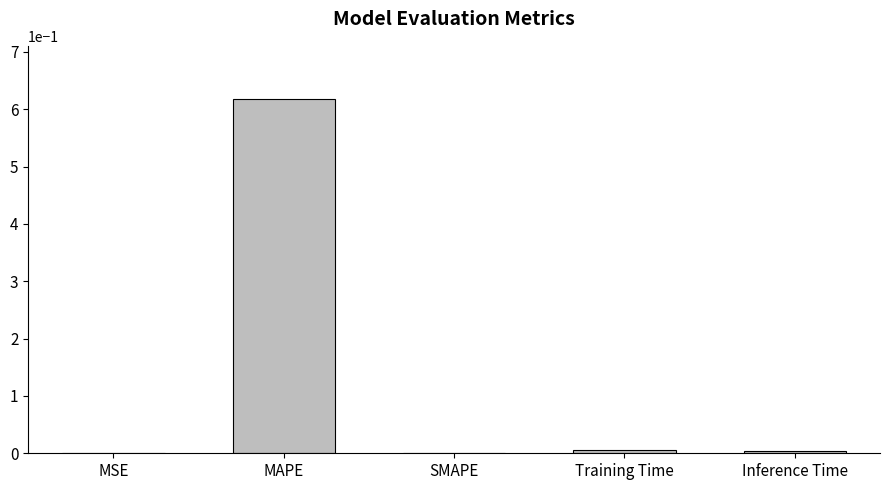

Between MAPE and Inference Time, which is larger?

MAPE